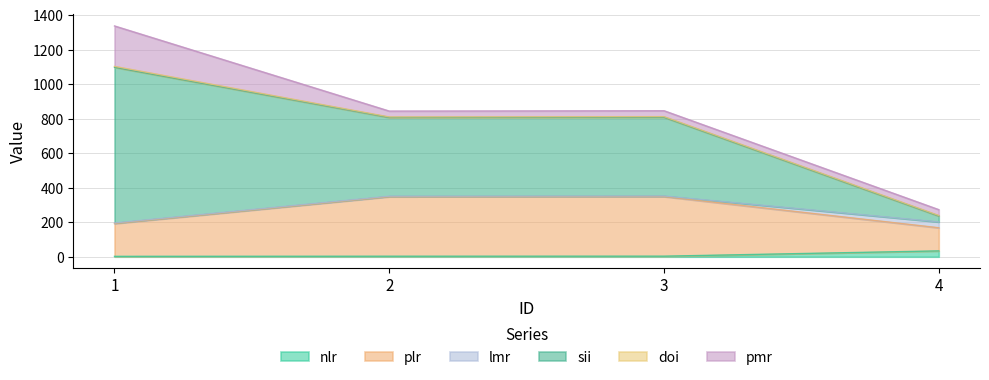

The value of nlr at 4 is 34.0. True or false?

True